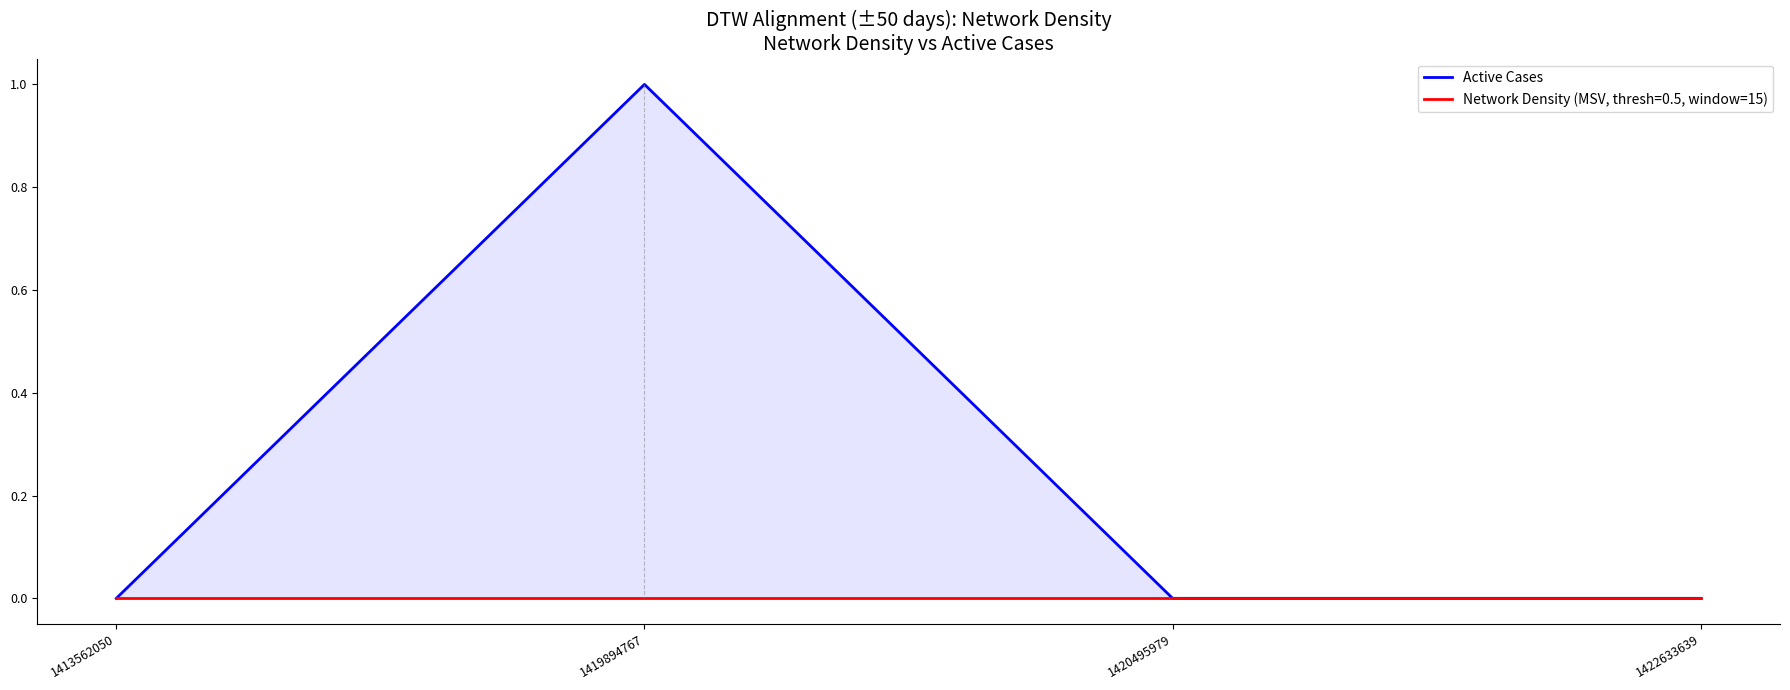

What is the approximate value at 1419894767?

1